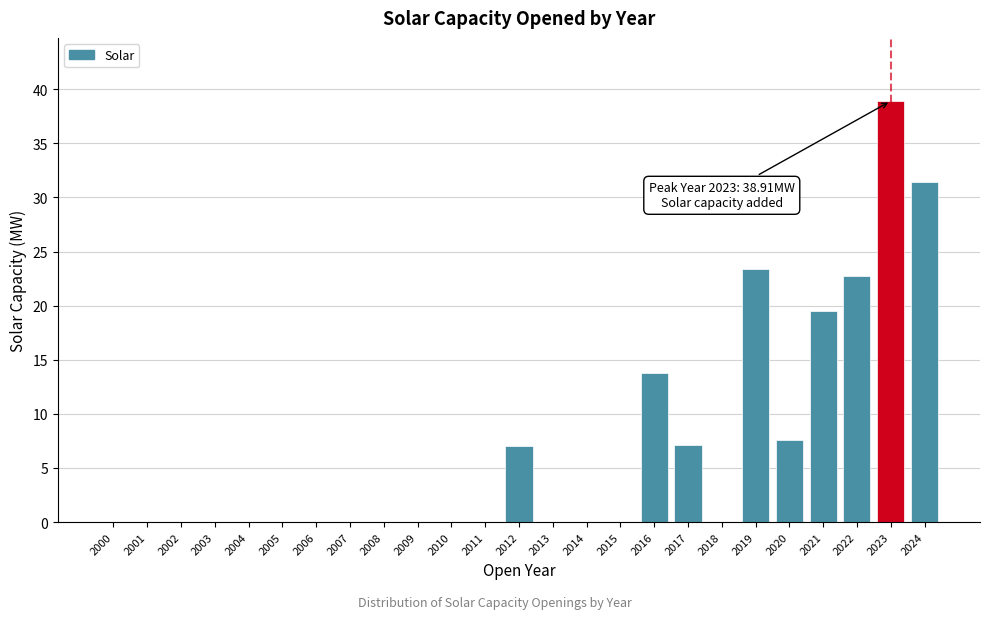

Which label corresponds to the largest value in the chart?

2023